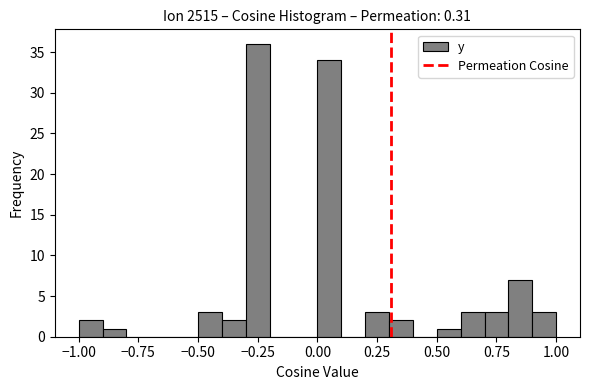

Around what value on the x-axis is the tallest bar? Give the approximate position of its centre, as read against the axis.

-0.25